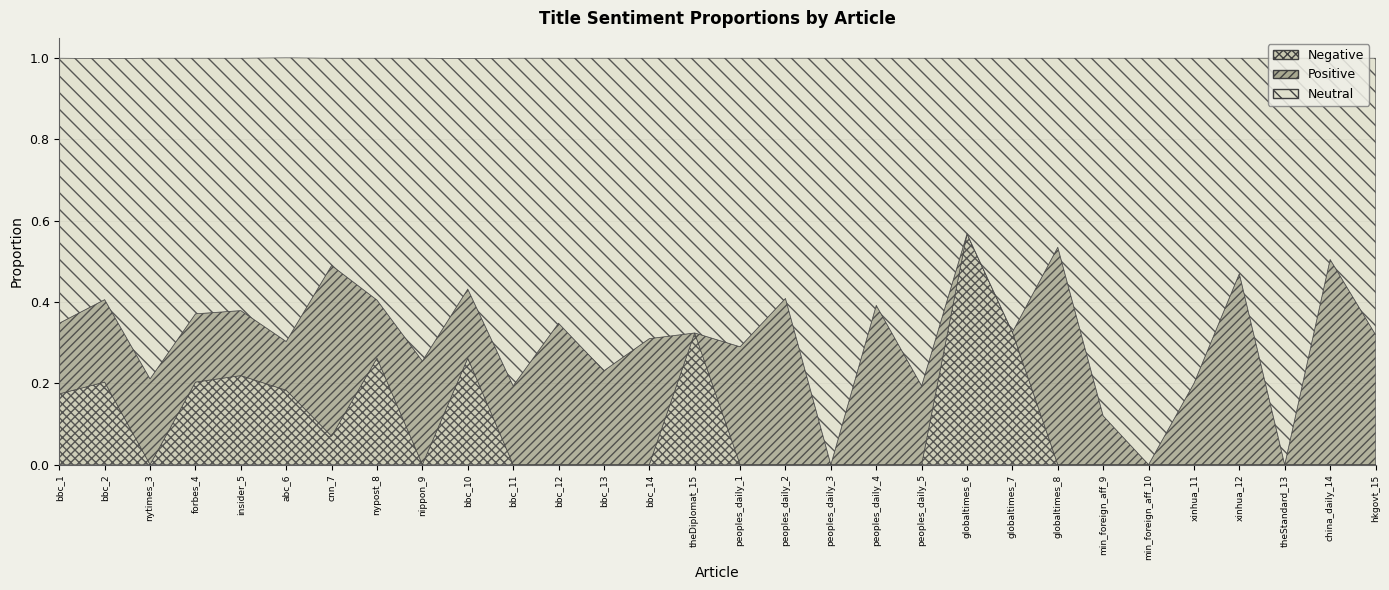

What position from the right is bbc_14?

17